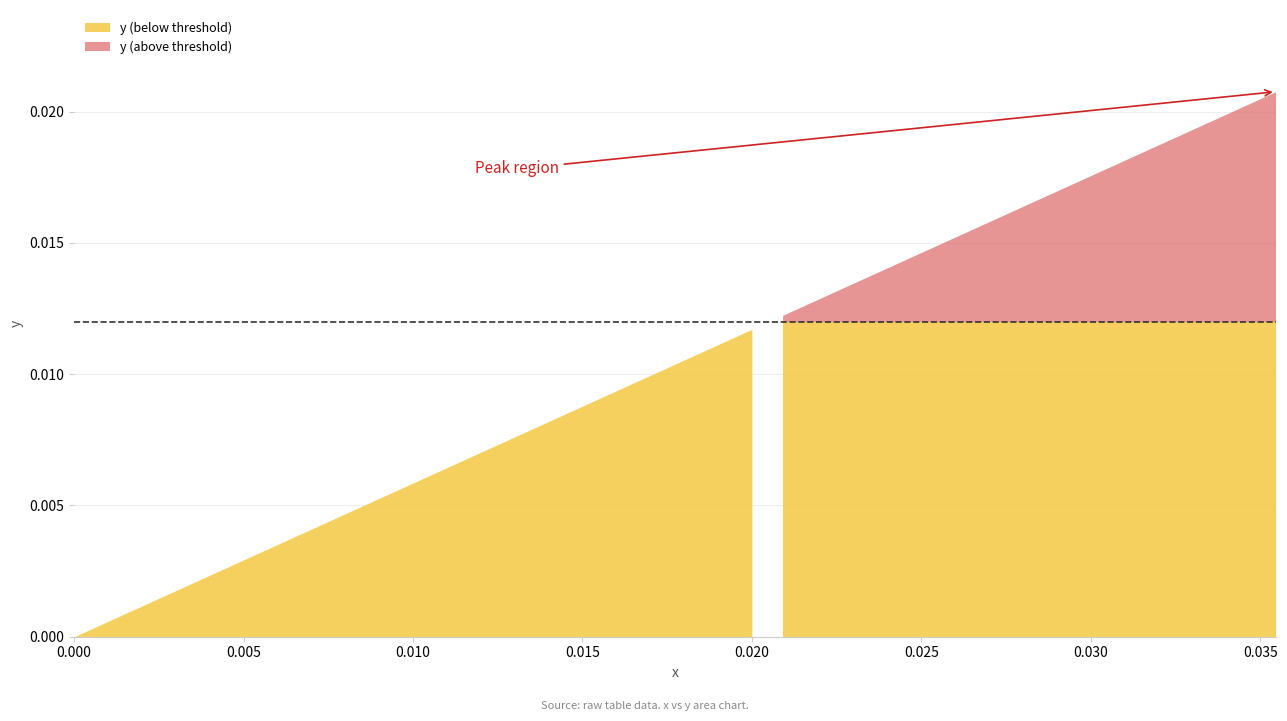

True or false: x and y cross at least once.

False